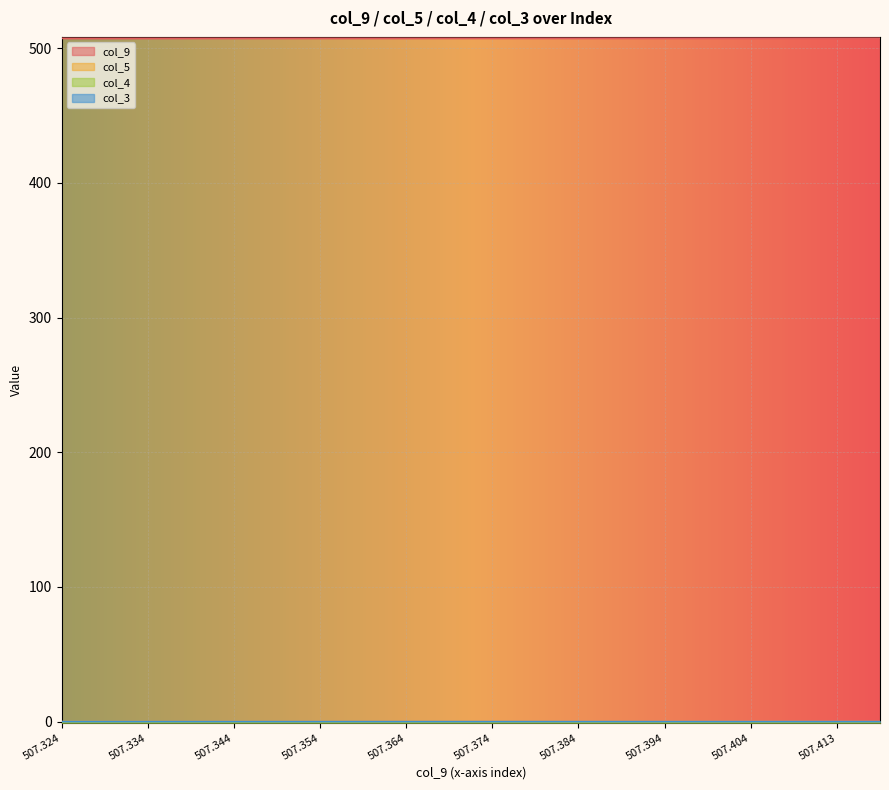

What is the lowest value of the col_9 series?

507.3